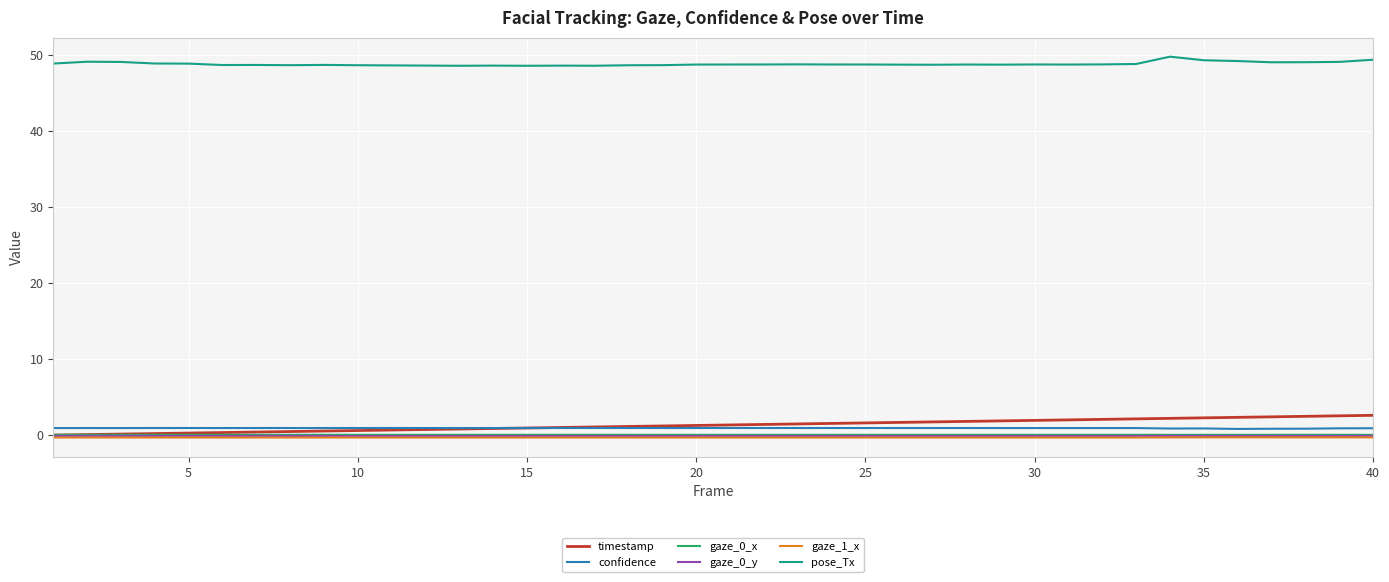

What is the minimum value for pose_Tx?

48.6